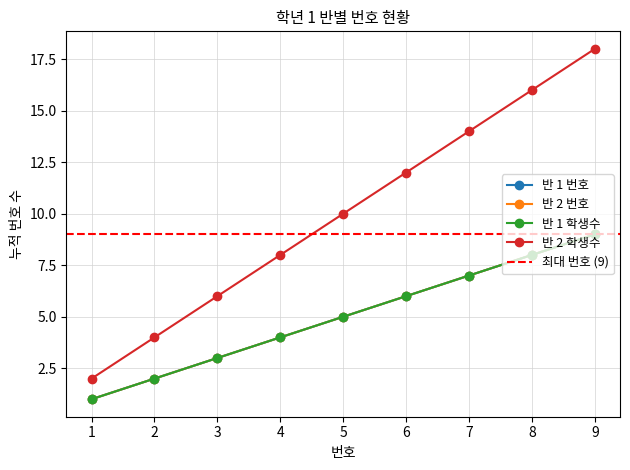

What is the difference between the maximum and minimum values in the 반 1 번호 series?

8